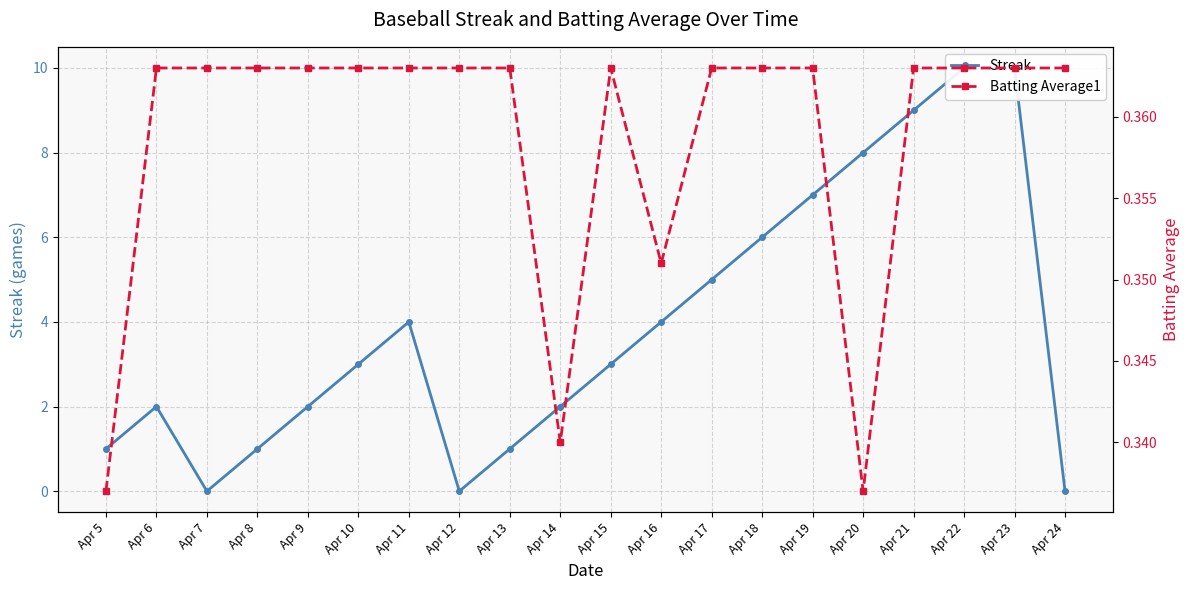

Is it true that Batting Average1 equals 0.4 at Apr 16?

True